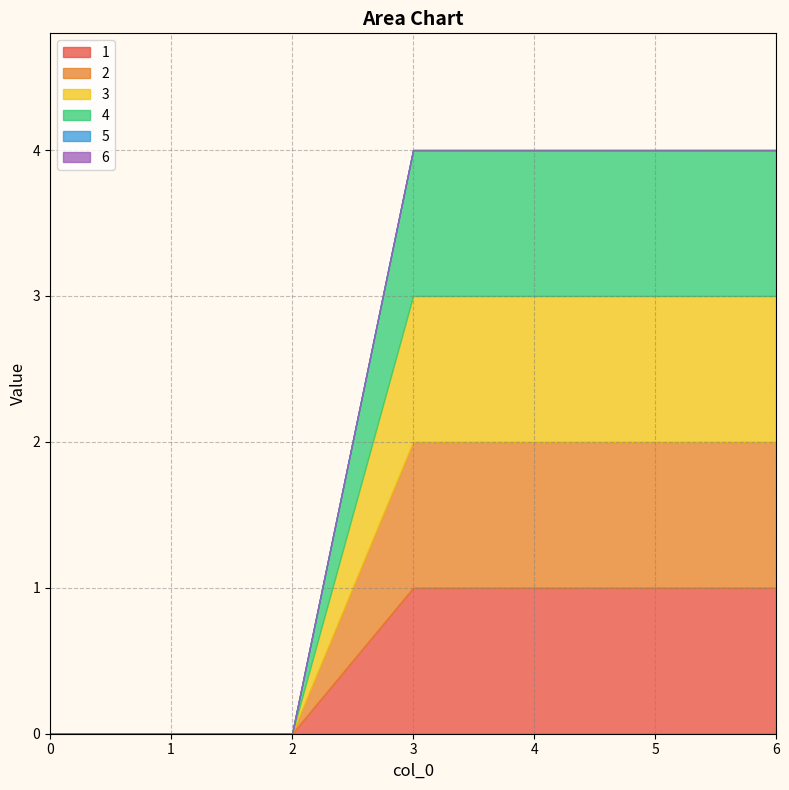

True or false: 6 has more than 1 interior local peaks.

False